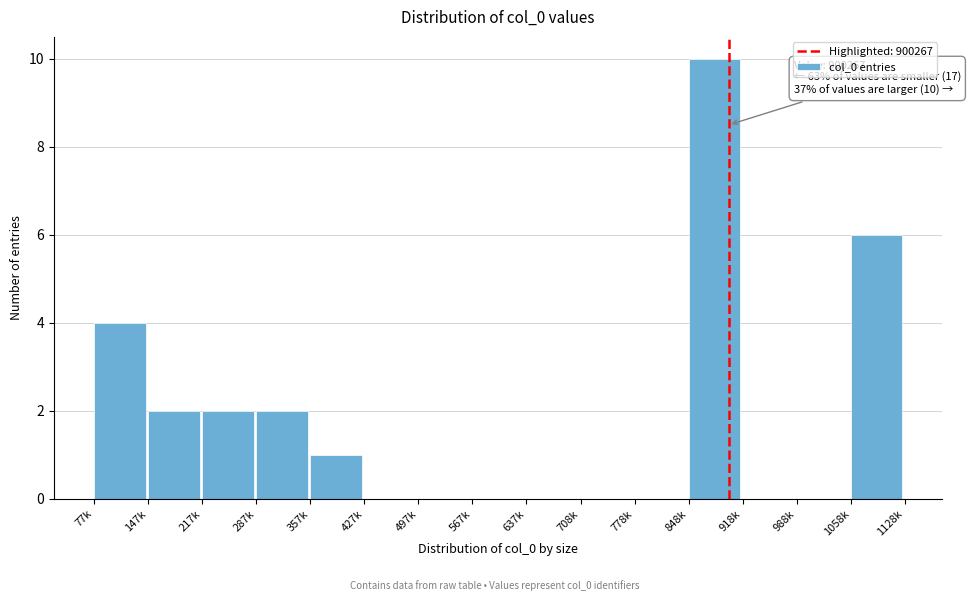

Reading left to right, transcribe all the data shown in this chart.

77k=4	147k=2	217k=2	287k=2	357k=1	427k=0	497k=0	567k=0	637k=0	708k=0	778k=0	848k=10	918k=0	988k=0	1058k=6